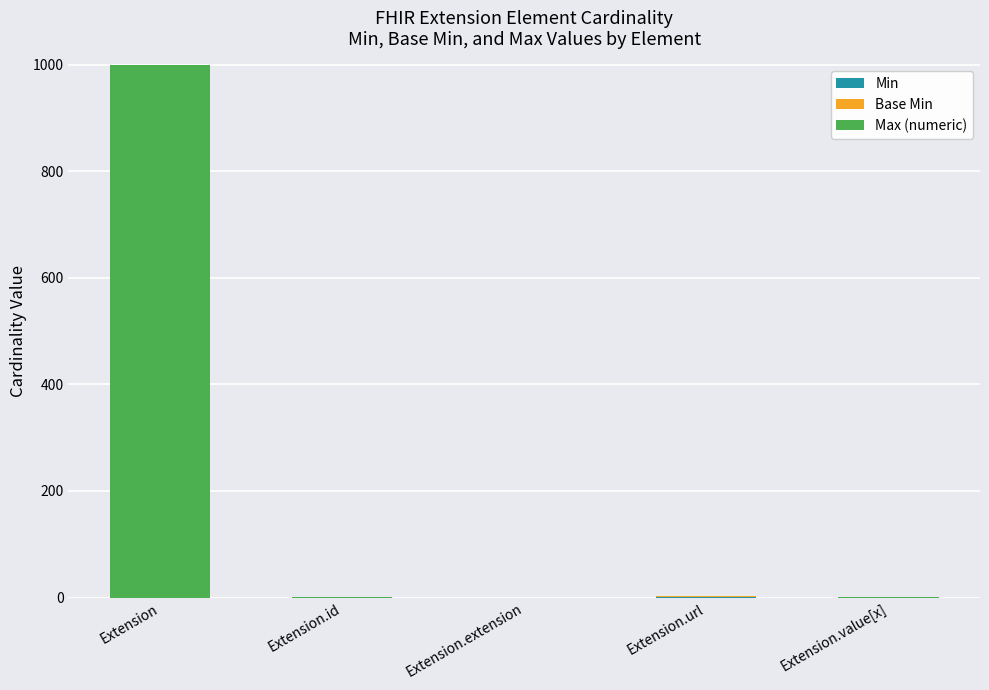

How many series are shown in this chart?

3